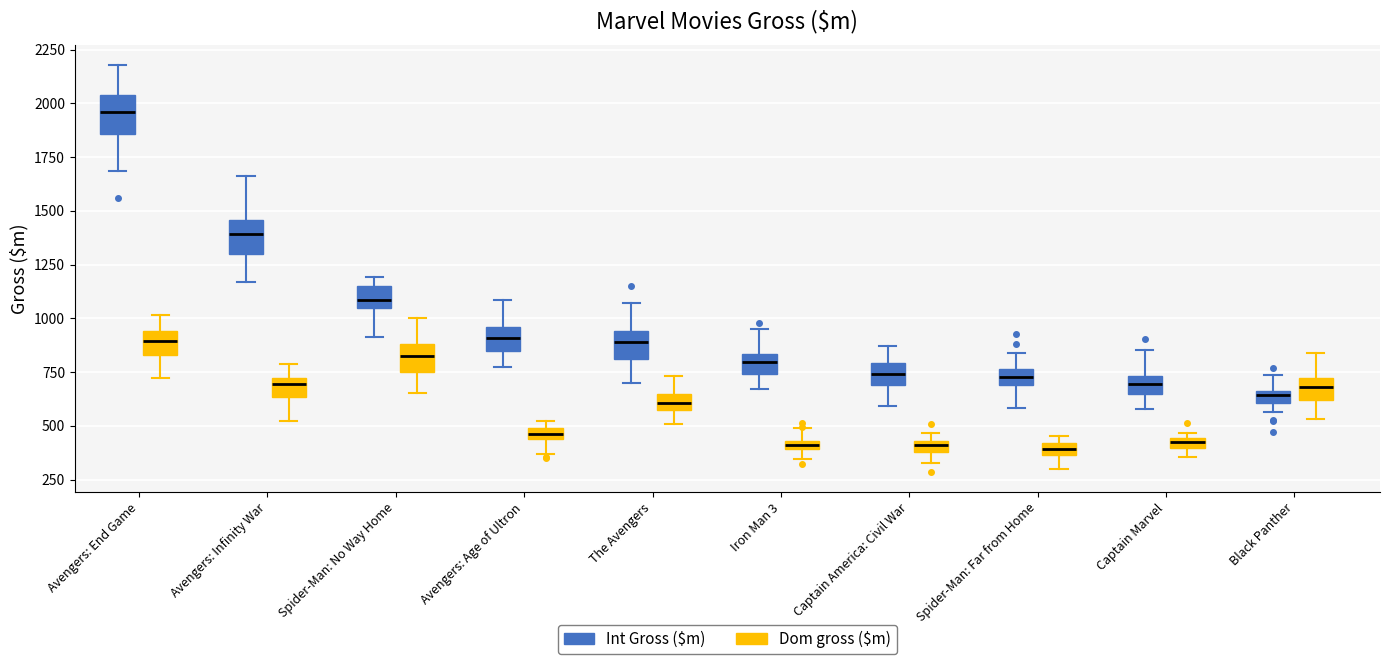

Which box's median line is the highest?

Avengers: End Game (Int Gross ($m))